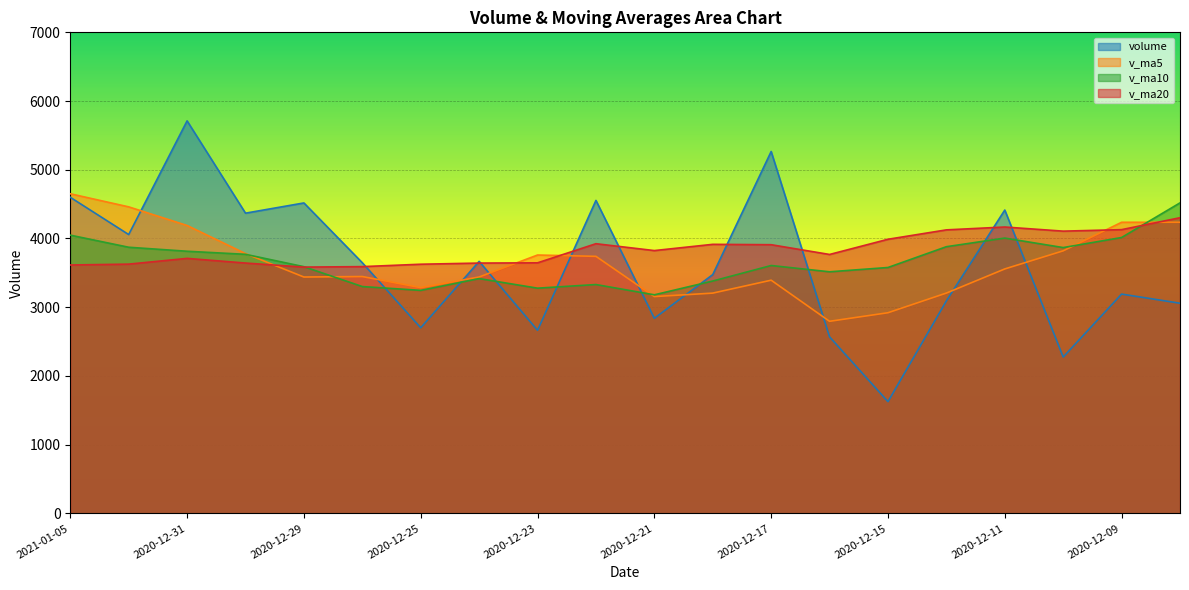

After their last crossing, which series has the higher values: volume or v_ma20?

v_ma20